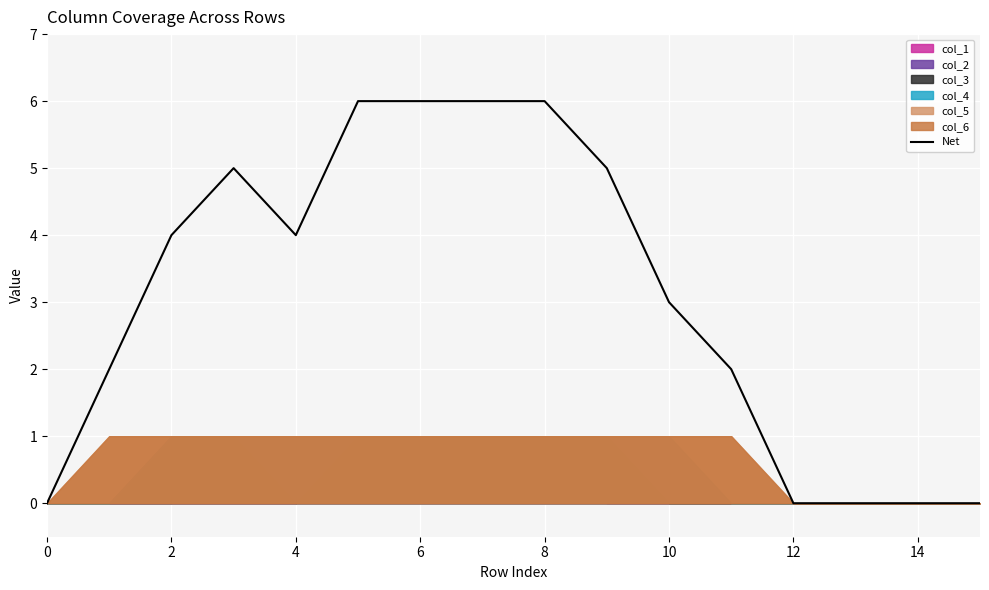

How many points are lower than both their immediate neighbors (excluding endpoints)?

1